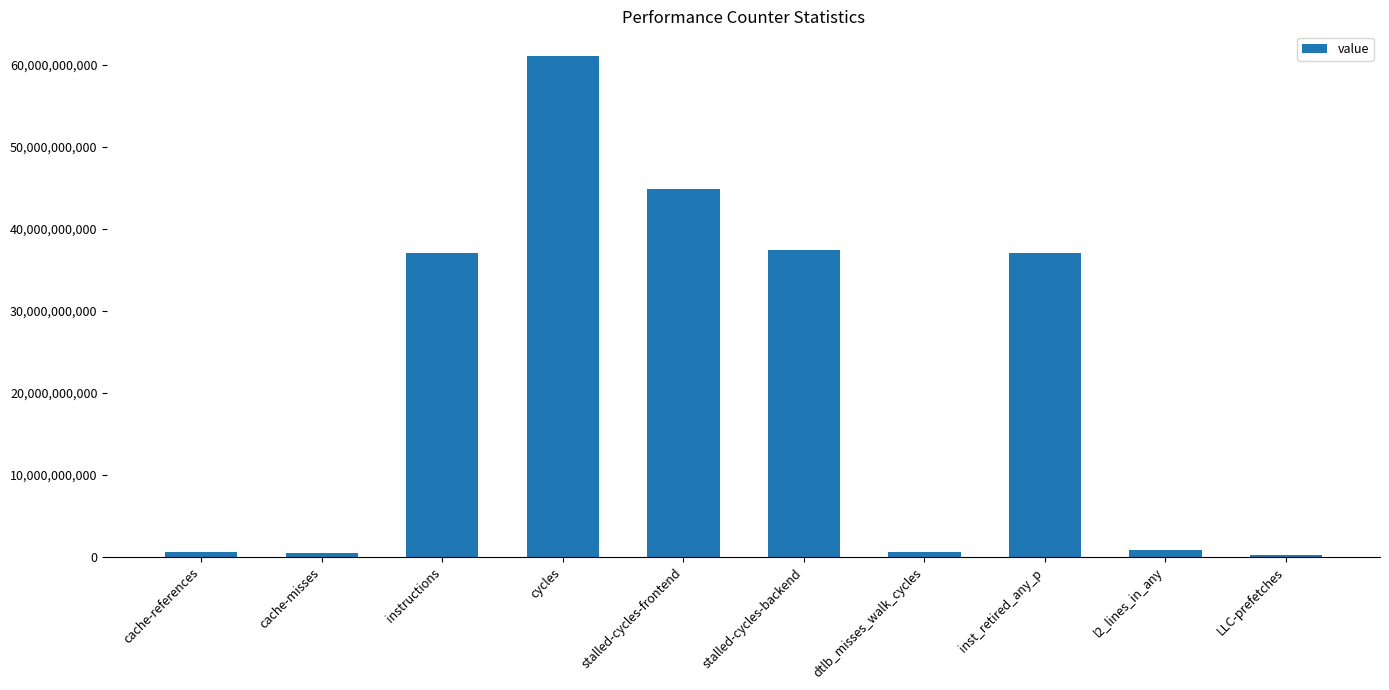

Is it true that the value at instructions is 37072031144?

True